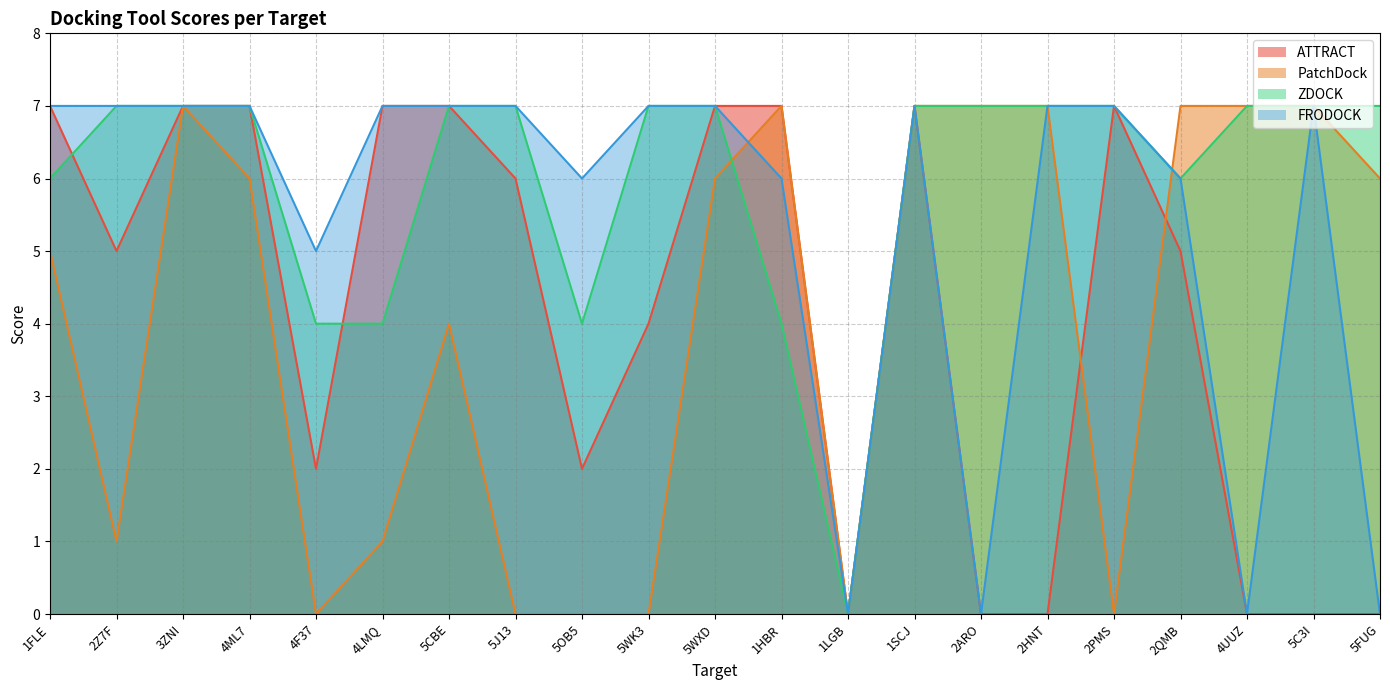

What is the label of the 17th point from the left?

2PMS